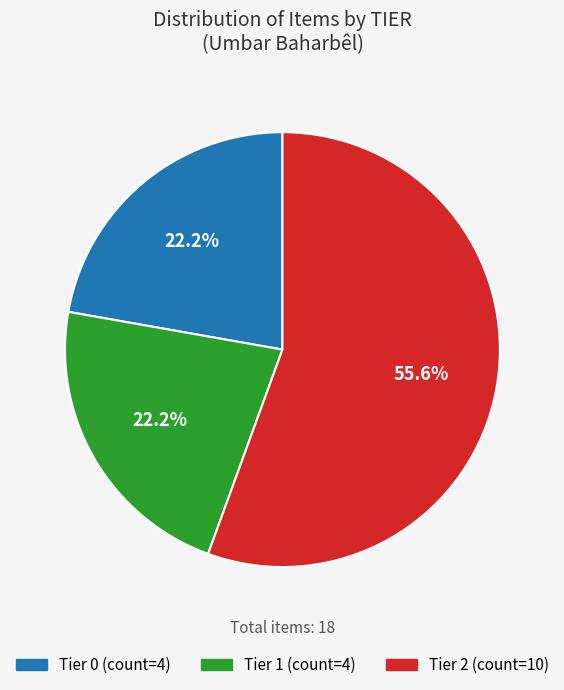

To the nearest percent, what portion does Tier 2 represent?

56%